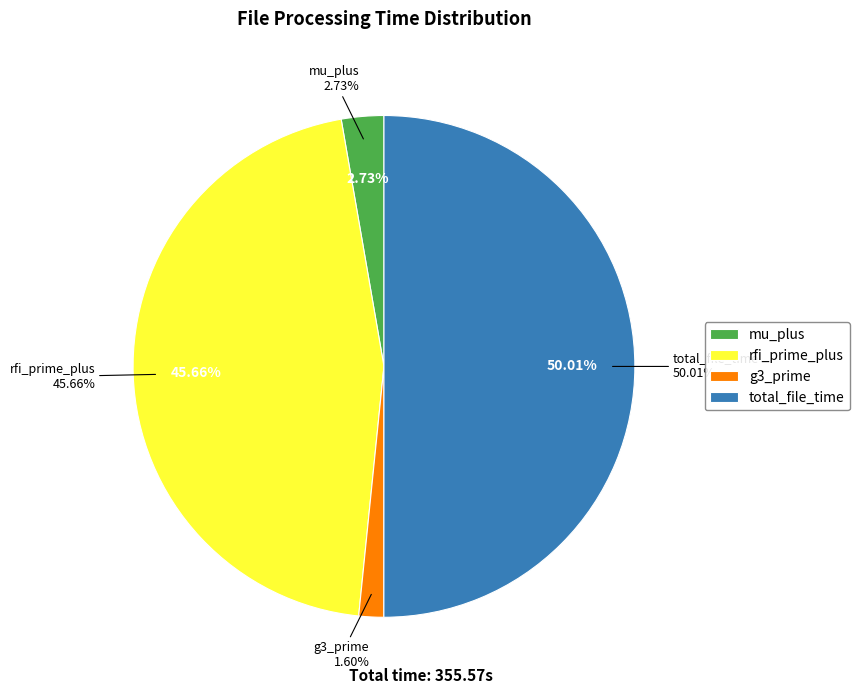

What is the change in value from mu_plus to total_file_time?

+168.1